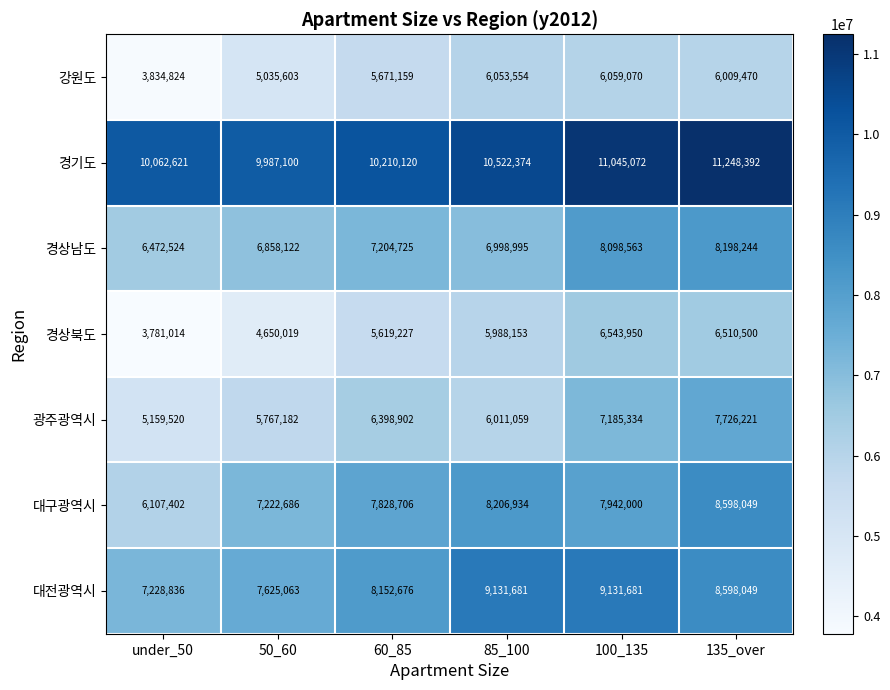

At which category is the sum across all series the highest?

135_over